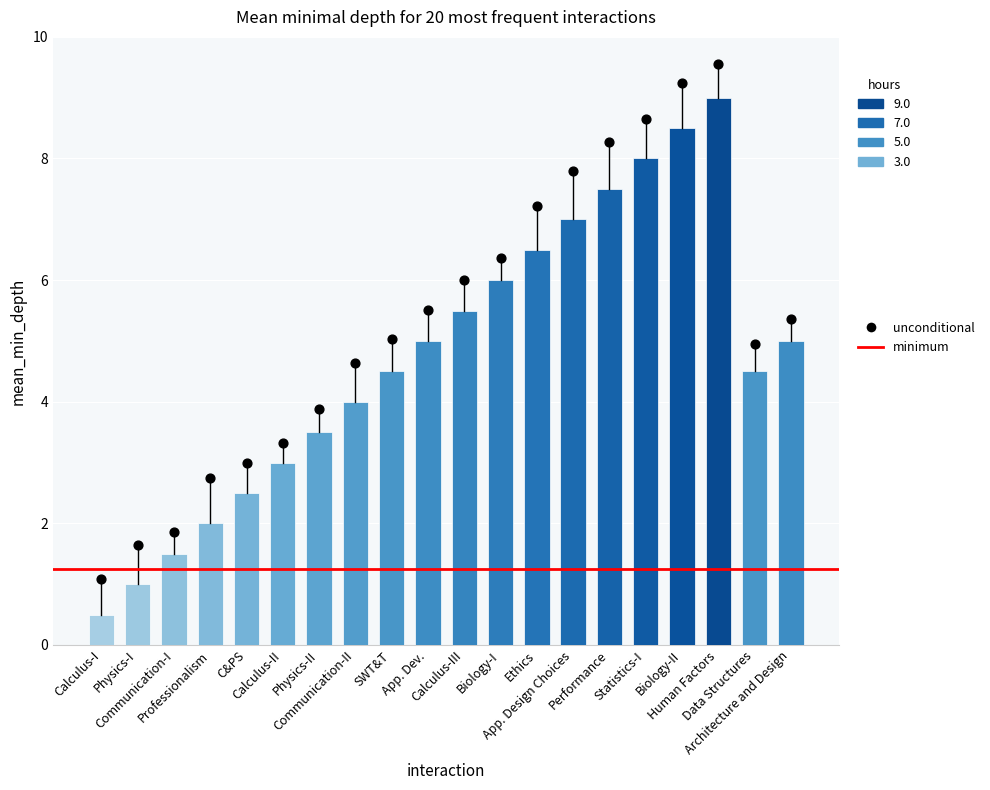

What is the change in value from Communication-I to Architecture and Design?

+3.5